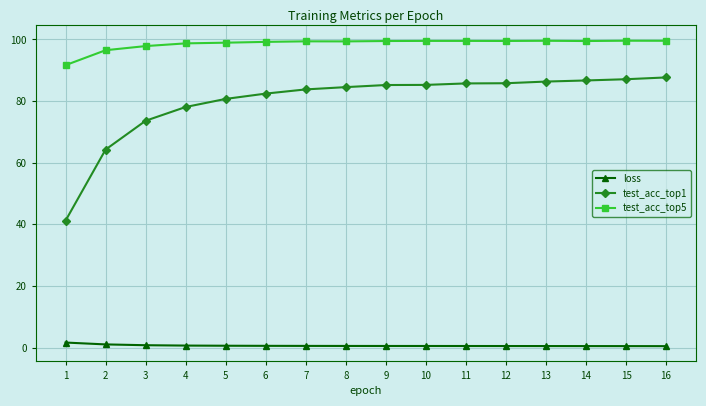

True or false: test_acc_top1 and loss intersect in this chart.

False